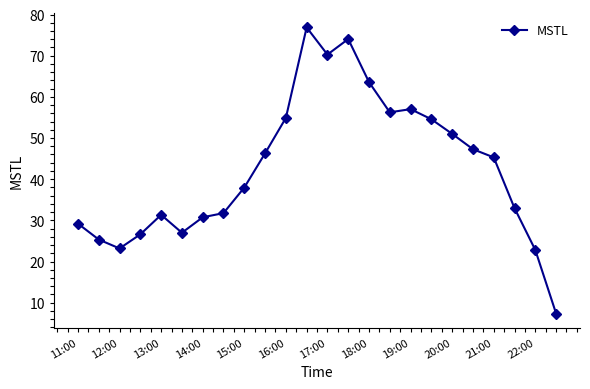

How many values are below 45?

12